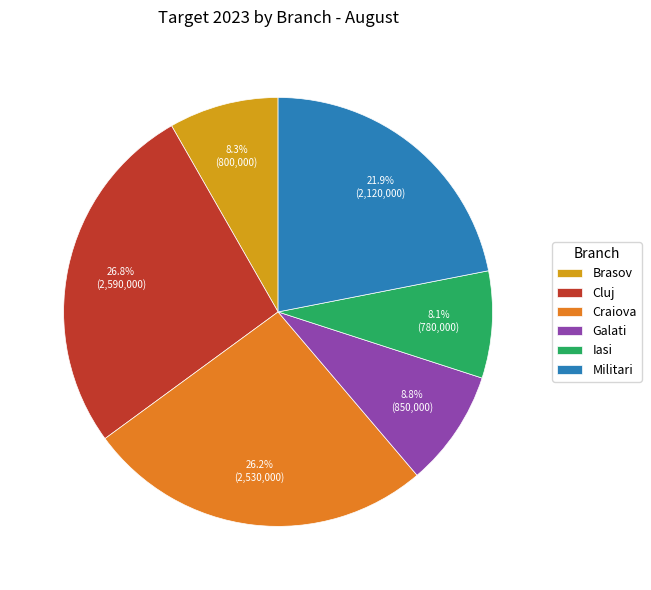

Does Iasi represent more than half of the total?

No